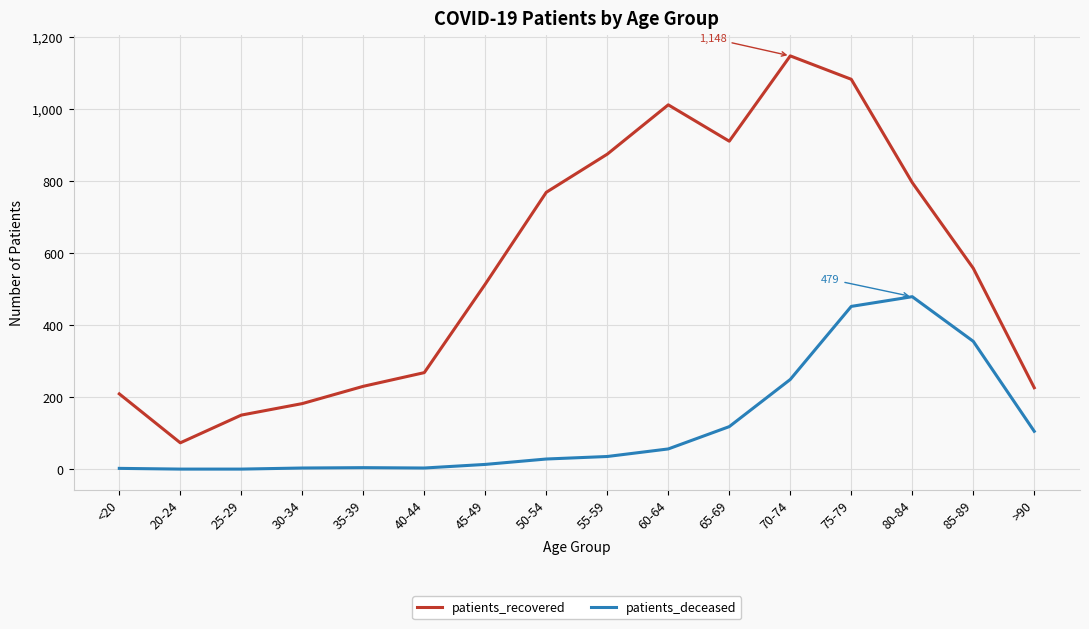

What is the difference between the maximum and minimum values in the patients_recovered series?

1075